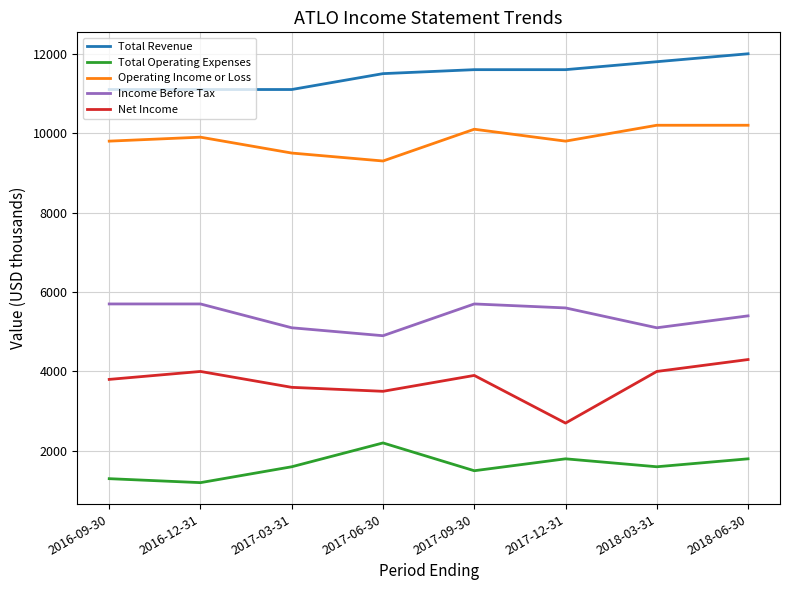

At how many categories does at least one series exceed 3121?

8